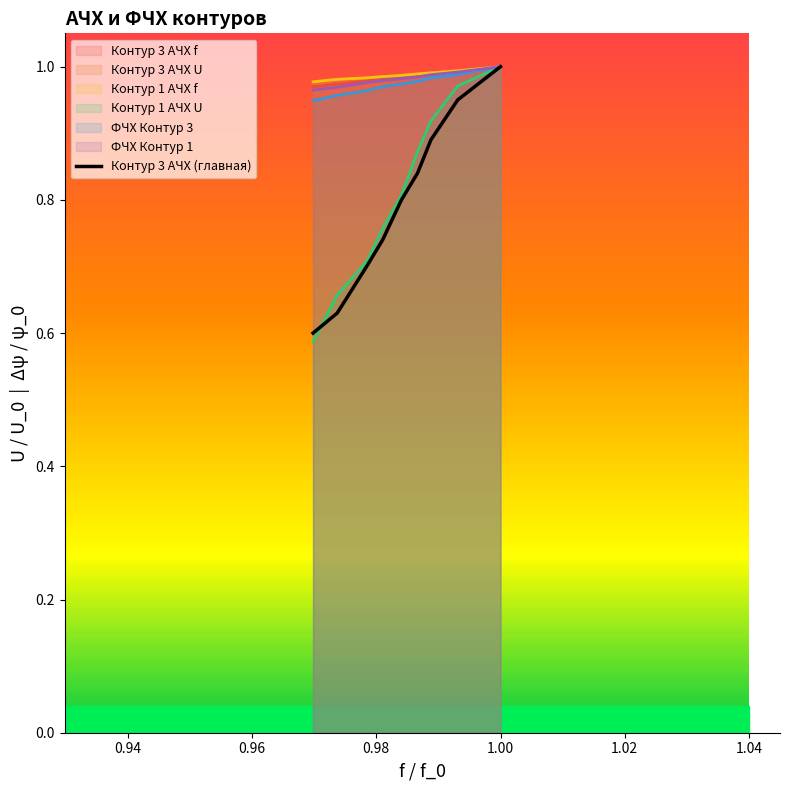

What is the difference between the maximum and minimum values?

0.4